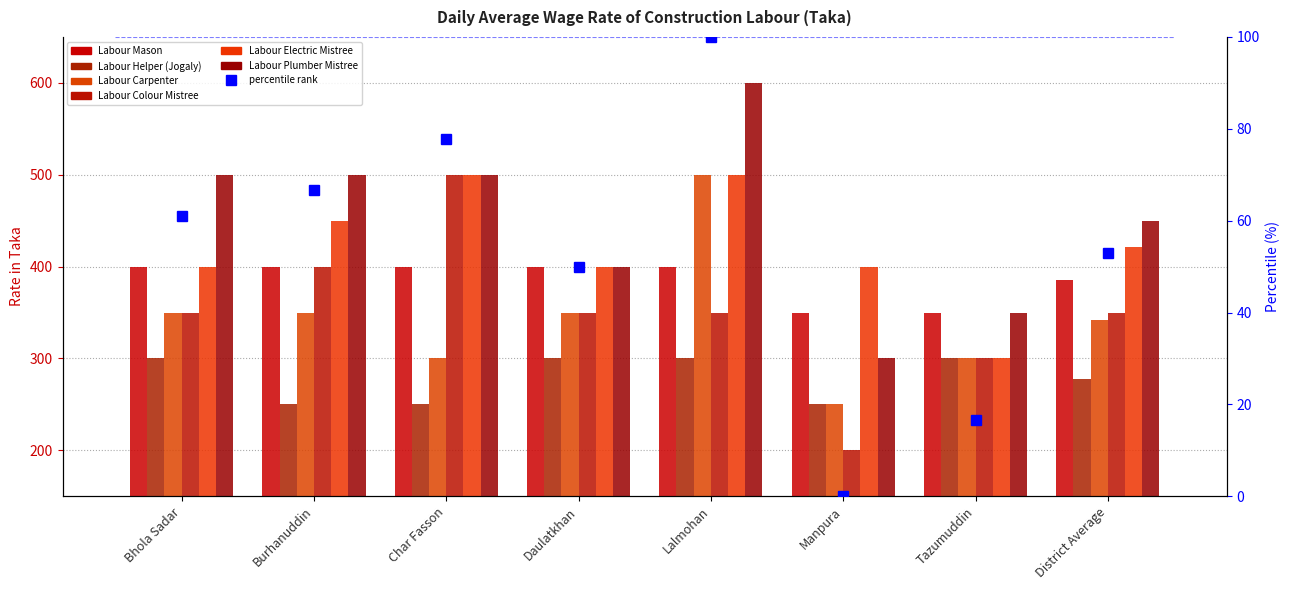

What is the difference between the maximum and minimum values in the Labour Plumber Mistree series?

300